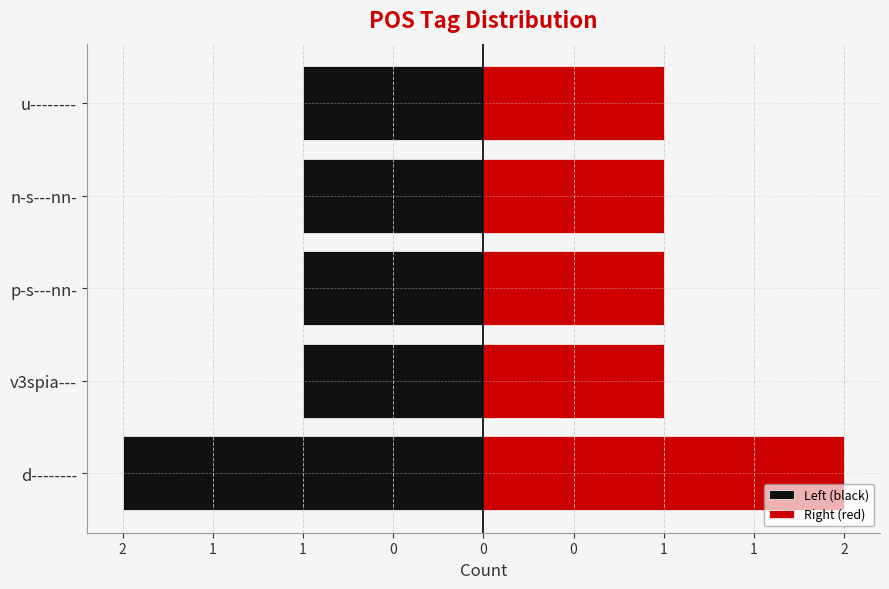

The value of Left (black) at p-s---nn- is -1. True or false?

True